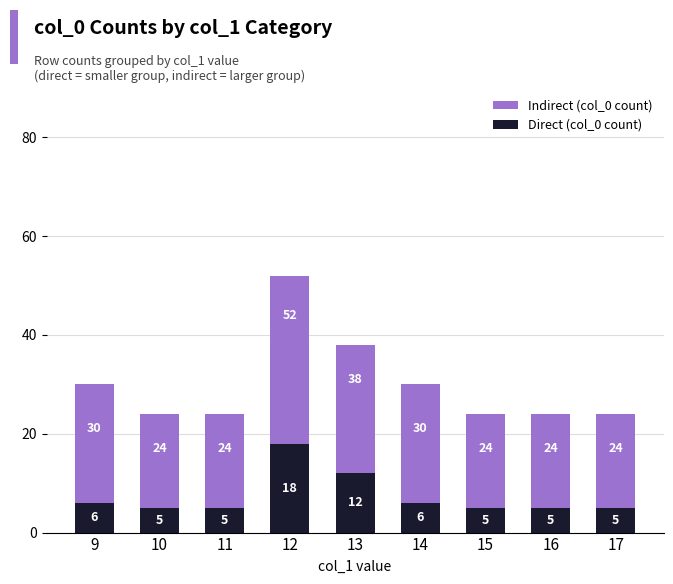

What is the value of the Direct (col_0 count) bar at the 7th from the left?

5